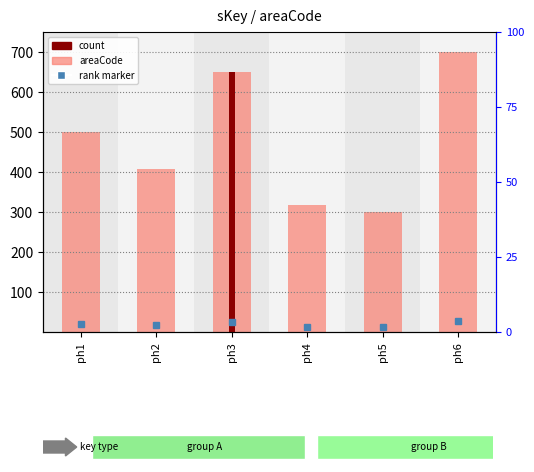

What is the value of the 6th bar from the left?

701